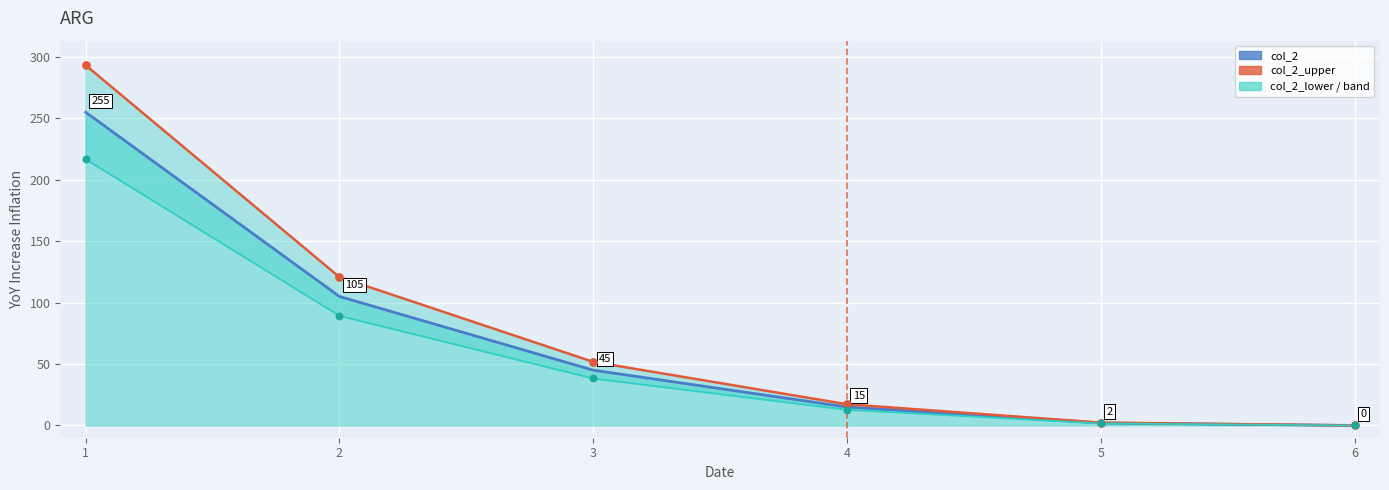

At how many categories does at least one series exceed 192?

1